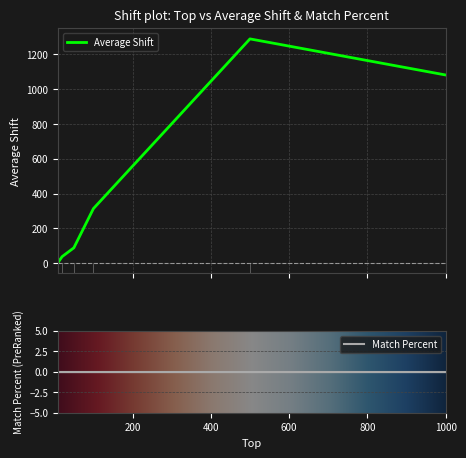

The chart shows a value of 1081.9 at 1000. True or false?

True